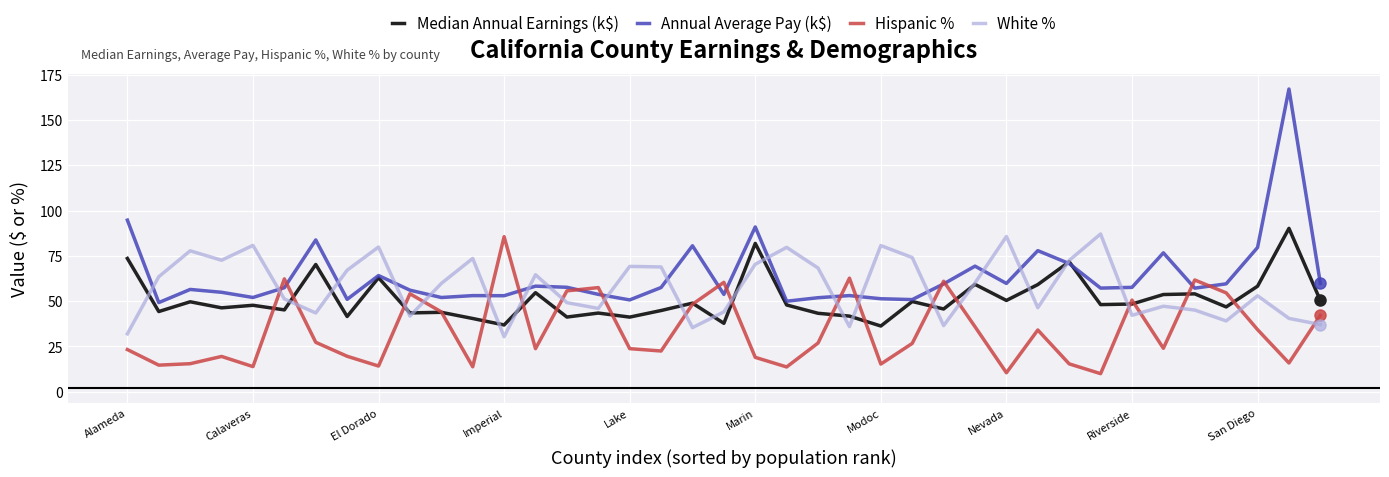

True or false: Hispanic % and Median Annual Earnings (k$) intersect in this chart.

True